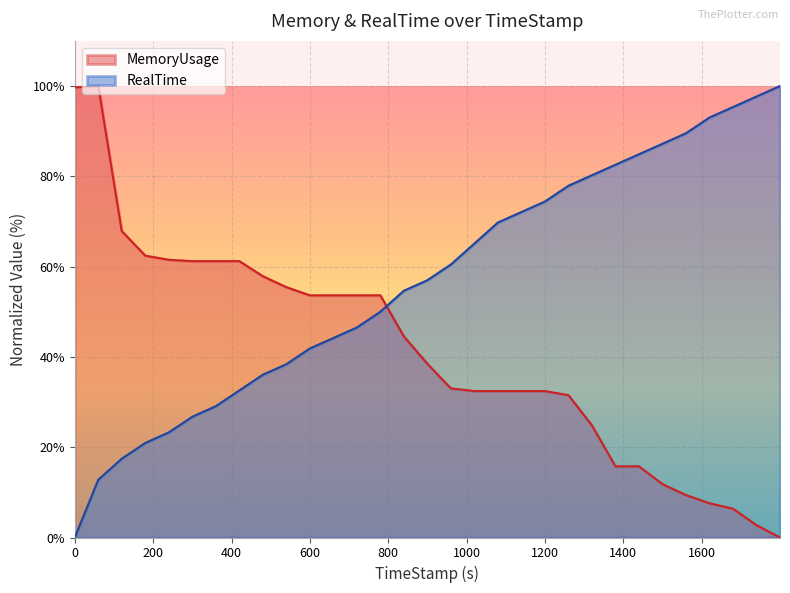

What value does the RealTime series have at 59.99?

12.8